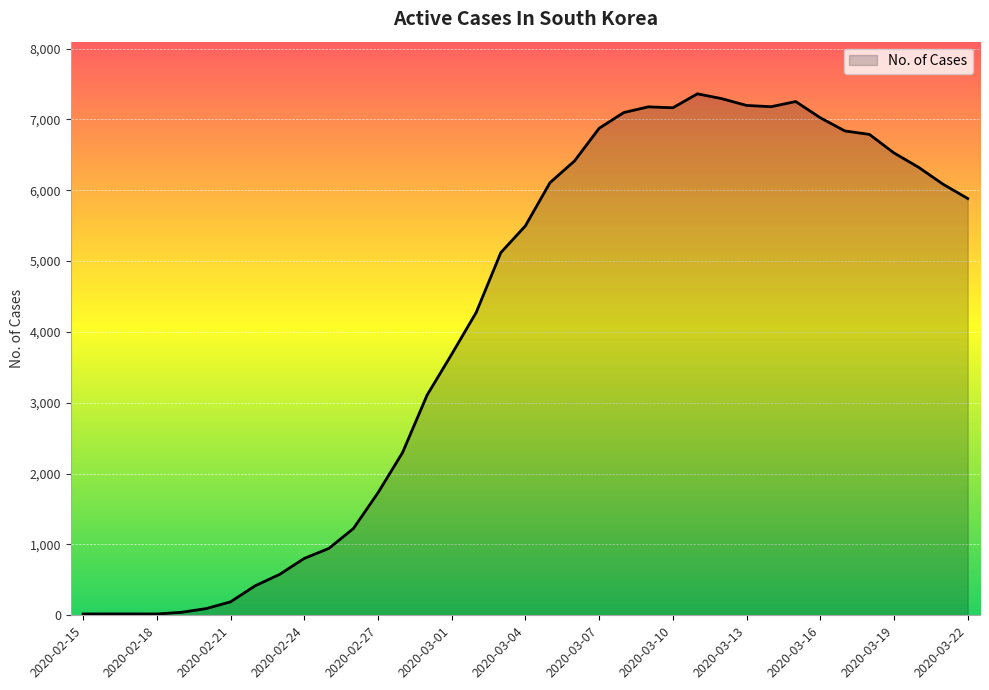

What is the difference between the maximum and minimum values?

7343